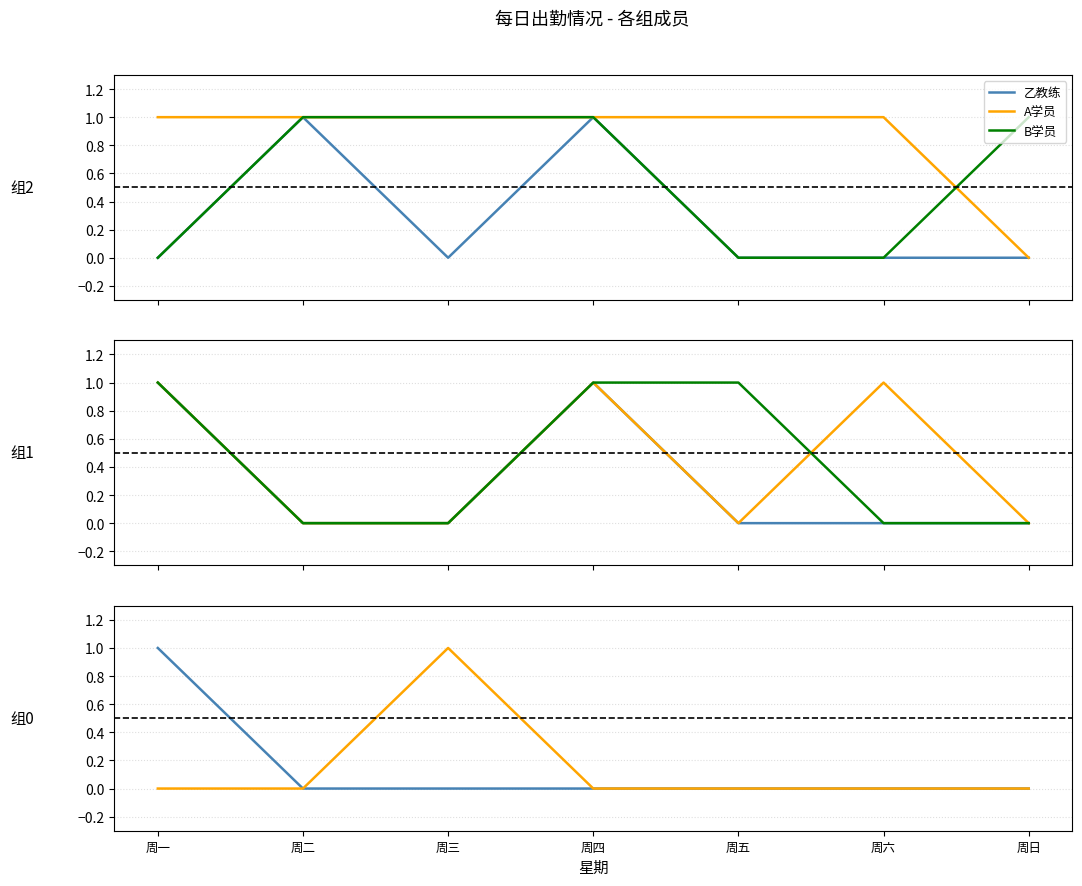

Where is 学员(组1) nearest to the value 0?

周二